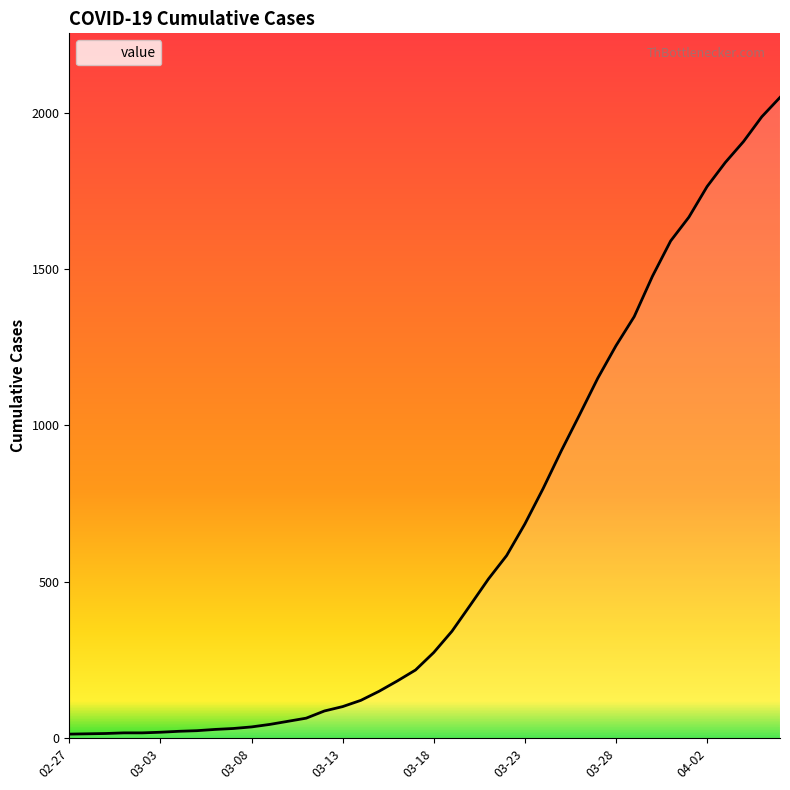

What is the label of the 9th point from the left?

2020-03-06